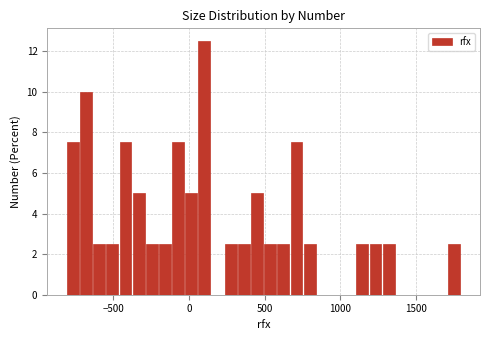

Around what value on the x-axis is the tallest bar? Give the approximate position of its centre, as read against the axis.

100